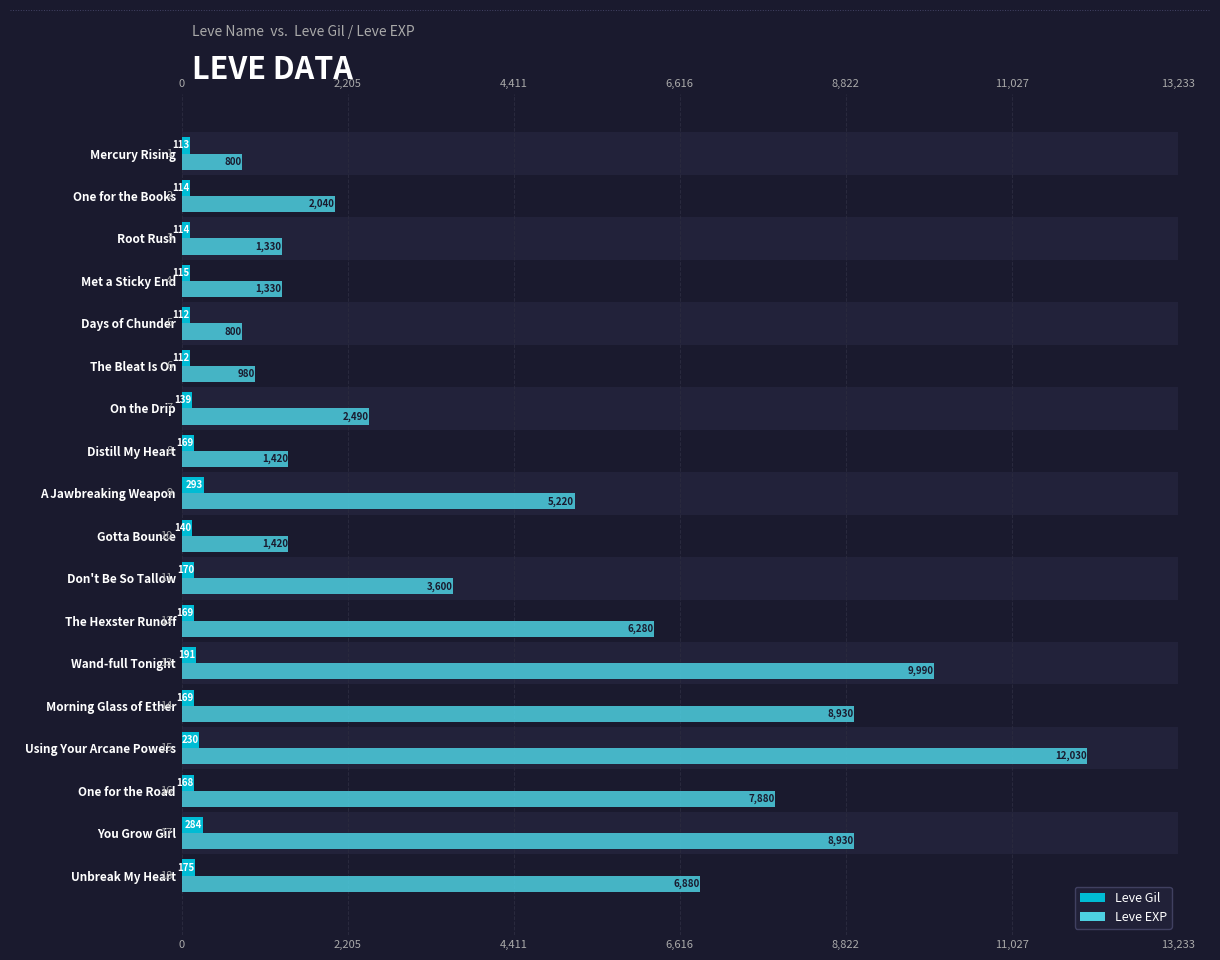

Rank the series by their average value, from lowest to highest.

Leve Gil, Leve EXP